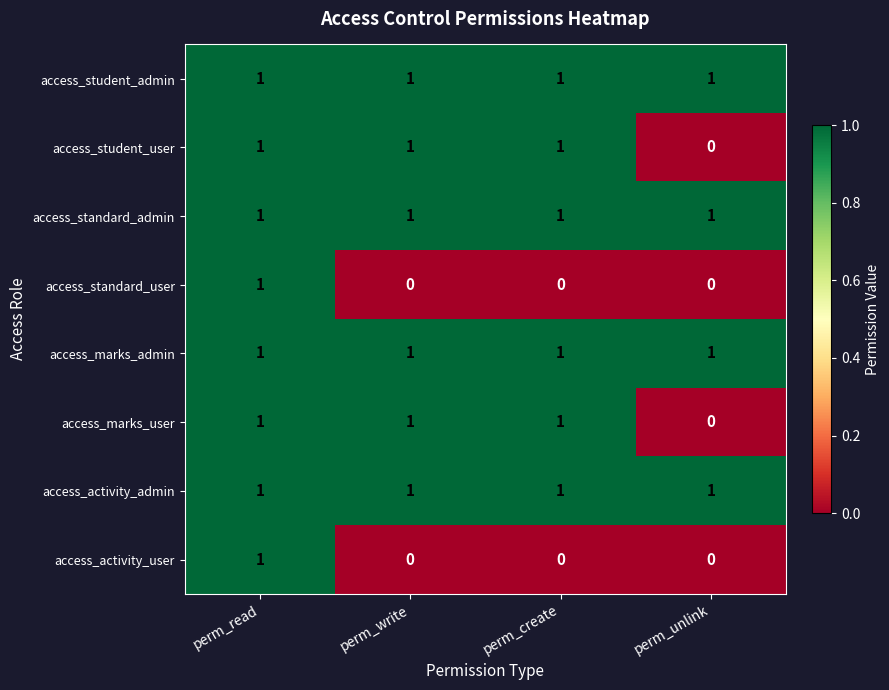

What is the total value across all series at perm_read?

8